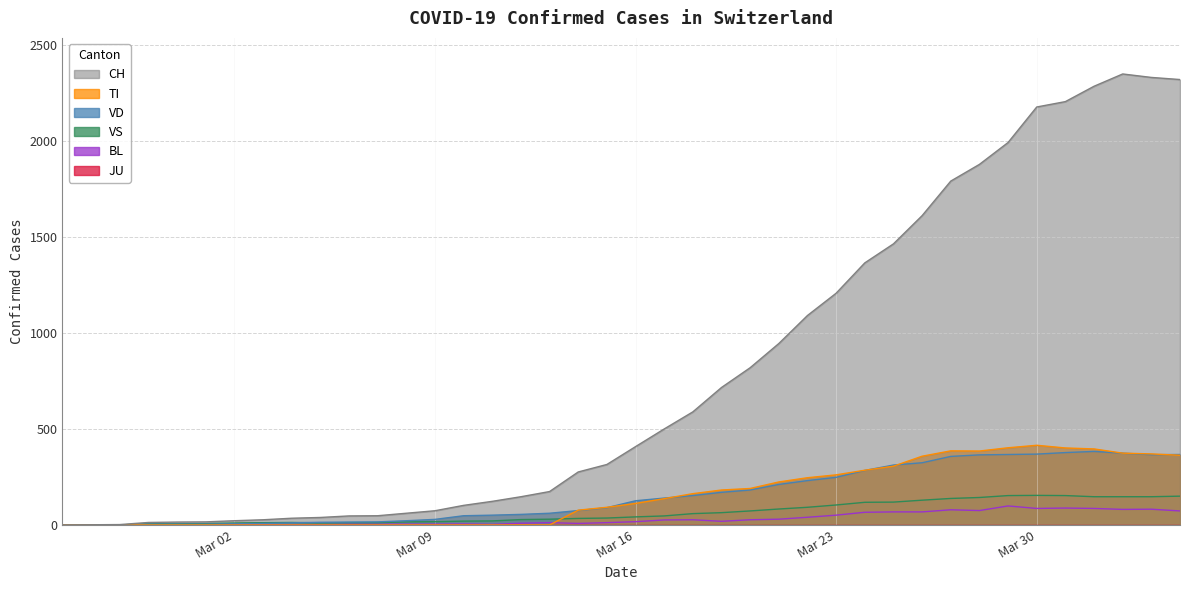

True or false: BL and VS cross at least once.

False